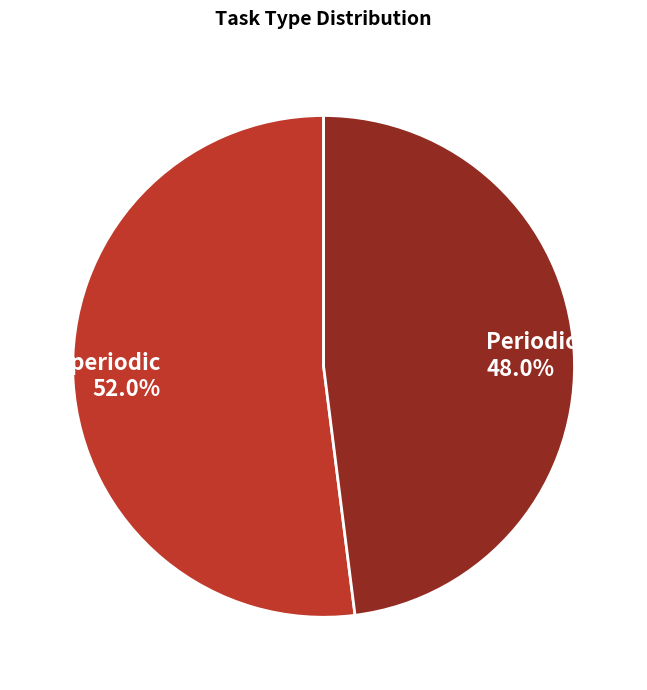

Which category has the smallest portion of the pie?

Periodic